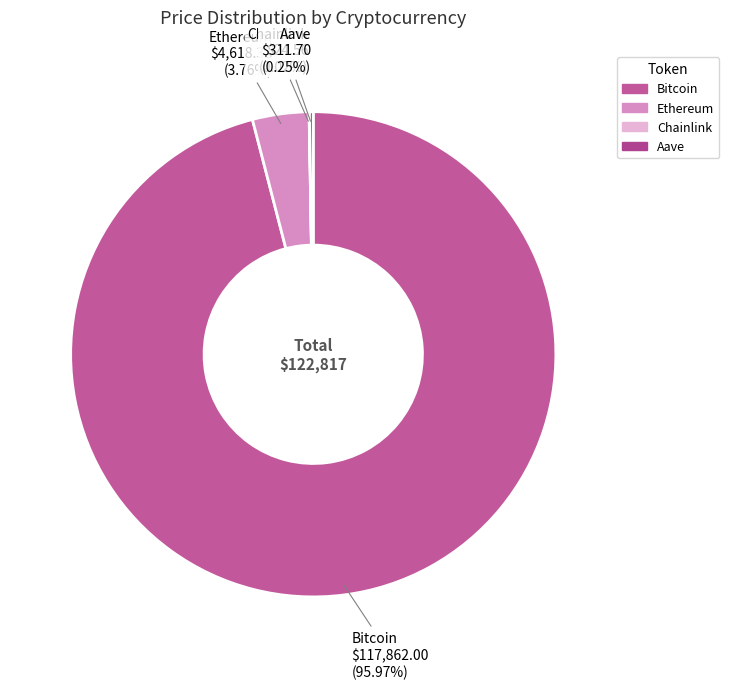

Which slice is the largest?

Bitcoin